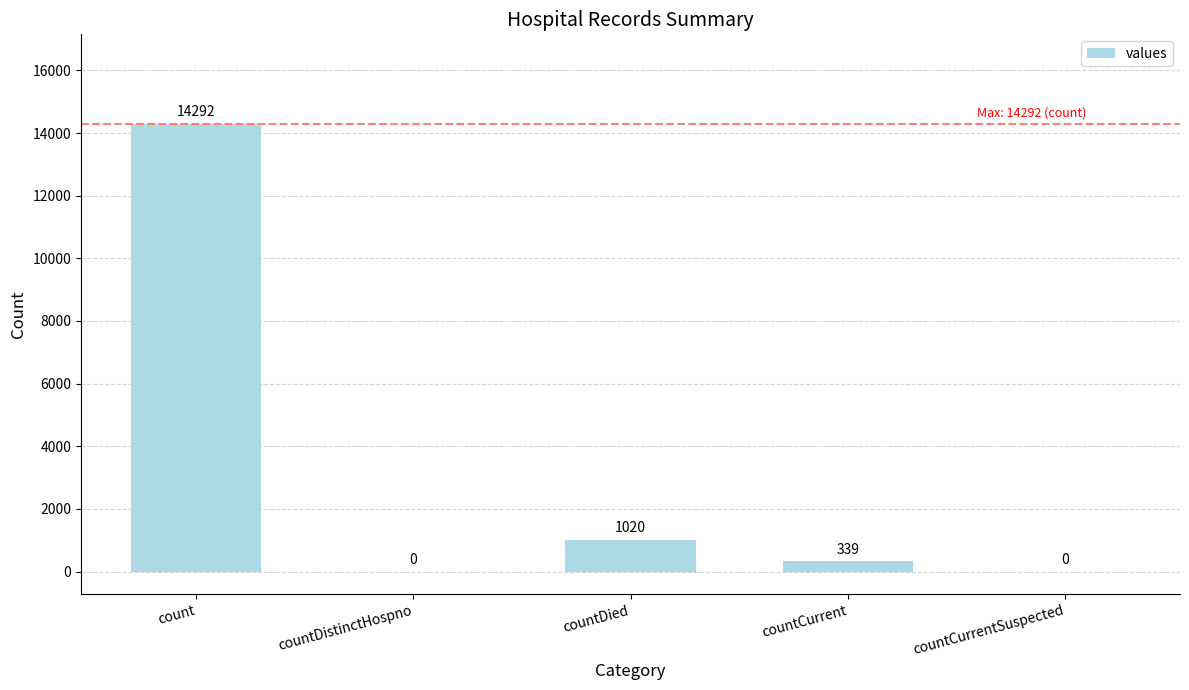

What is the change in value from count to countDied?

-13272